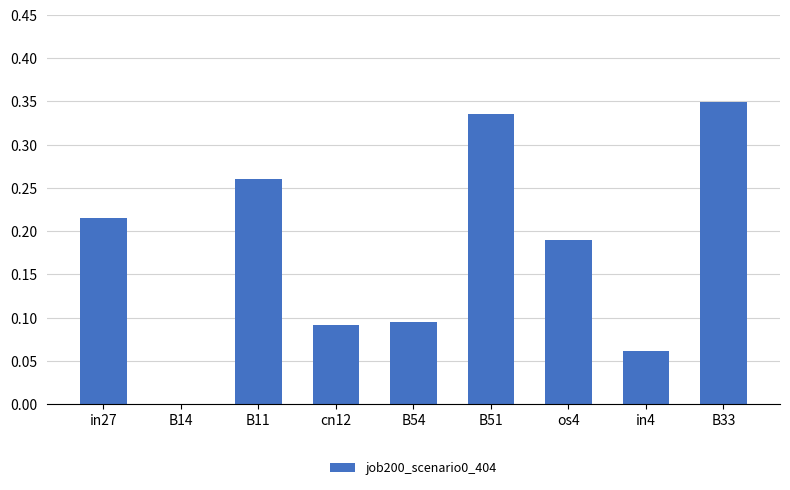

What is the sum of the values at B33 and B51?

0.7